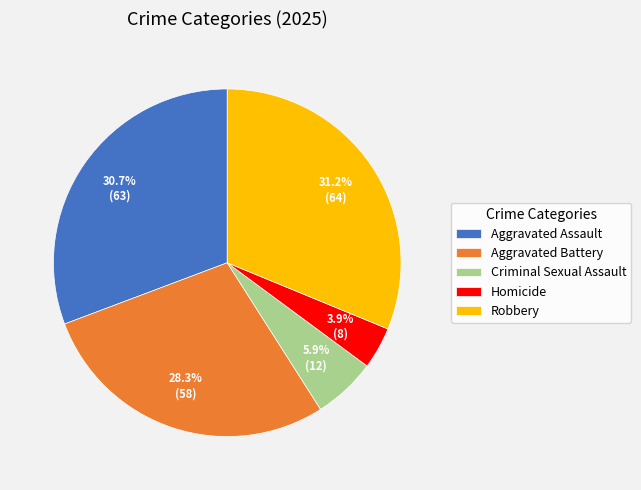

What percentage is the Aggravated Battery slice, to the nearest percent?

28%